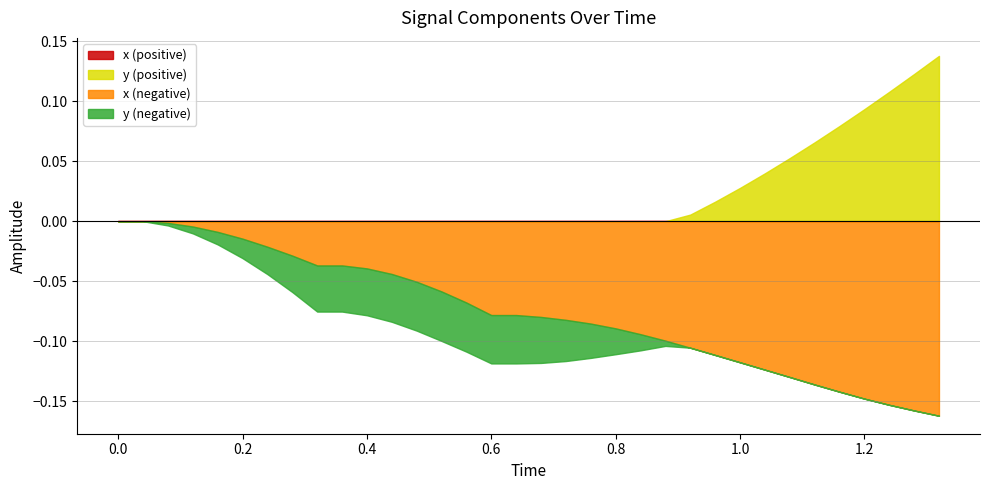

Reading left to right, transcribe all the data shown in this chart.

x: 0=0.0	1=0.0	2=-0.0	3=-0.0	4=-0.0	5=-0.0	6=-0.0	7=-0.0	8=-0.0	9=-0.0	10=-0.0	11=-0.0	12=-0.1	13=-0.1	14=-0.1	15=-0.1	16=-0.1	17=-0.1	18=-0.1	19=-0.1	20=-0.1	21=-0.1	22=-0.1	23=-0.1	24=-0.1	25=-0.1	26=-0.1	27=-0.1	28=-0.1	29=-0.1	30=-0.1	31=-0.2	32=-0.2	33=-0.2
y: 0=0.0	1=0.0	2=-0.0	3=-0.0	4=-0.0	5=-0.0	6=-0.0	7=-0.0	8=-0.0	9=-0.0	10=-0.0	11=-0.0	12=-0.0	13=-0.0	14=-0.0	15=-0.0	16=-0.0	17=-0.0	18=-0.0	19=-0.0	20=-0.0	21=-0.0	22=-0.0	23=0.0	24=0.0	25=0.0	26=0.0	27=0.1	28=0.1	29=0.1	30=0.1	31=0.1	32=0.1	33=0.1
Time: 0=0.0	1=0.0	2=0.1	3=0.1	4=0.2	5=0.2	6=0.2	7=0.3	8=0.3	9=0.4	10=0.4	11=0.4	12=0.5	13=0.5	14=0.6	15=0.6	16=0.6	17=0.7	18=0.7	19=0.8	20=0.8	21=0.8	22=0.9	23=0.9	24=1.0	25=1.0	26=1.0	27=1.1	28=1.1	29=1.2	30=1.2	31=1.2	32=1.3	33=1.3